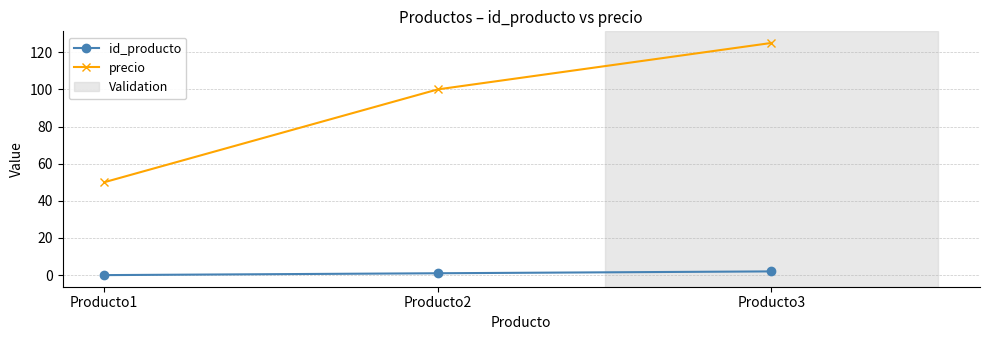

At which category is the sum across all series the highest?

Producto3